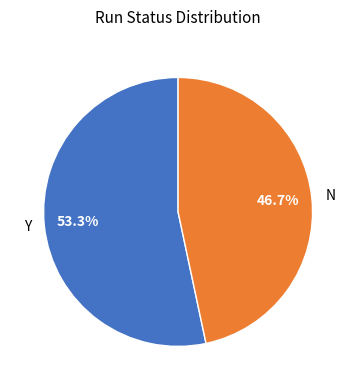

To the nearest percent, what is the combined percentage of N and Y?

100%